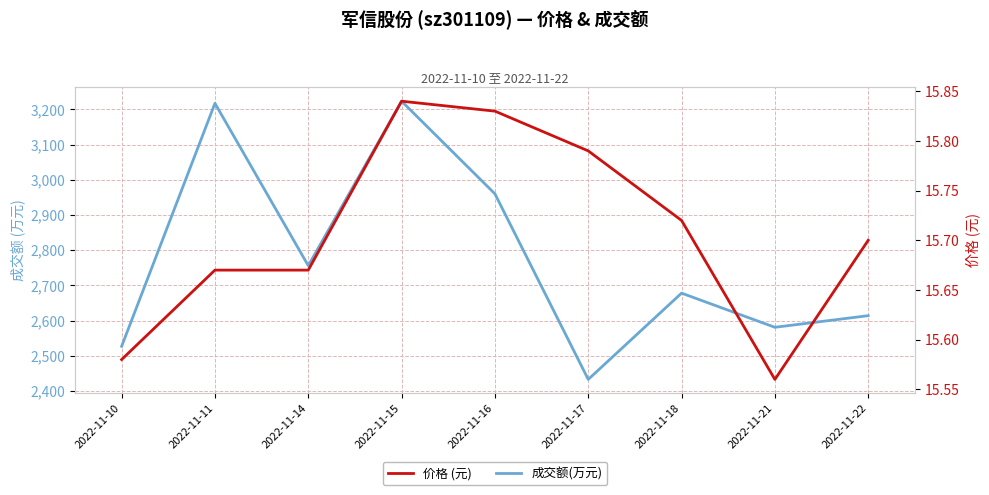

Between 2022-11-17 and 2022-11-21, which is larger?

2022-11-21